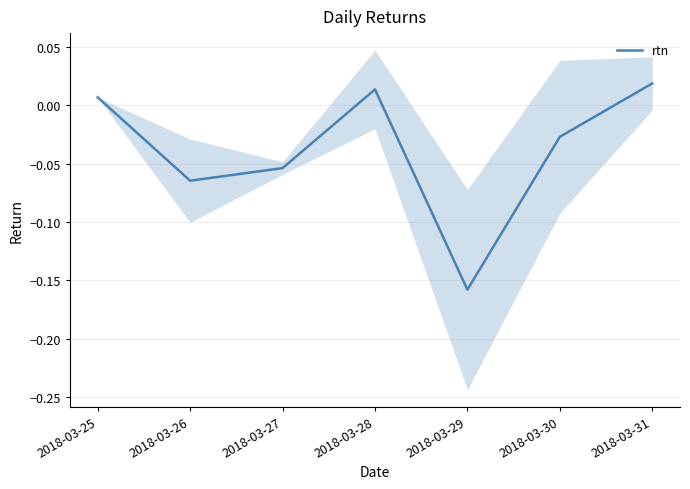

True or false: the data shows 0.0 at 2018-03-28.

True